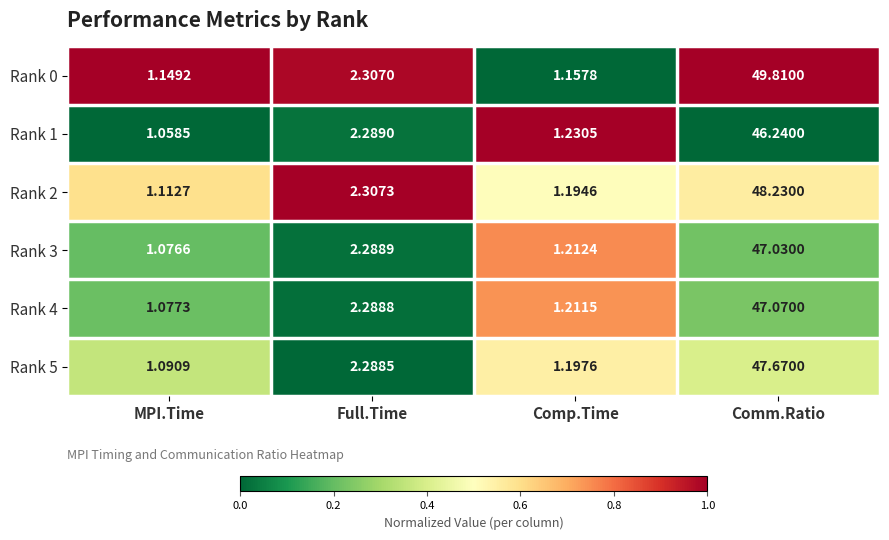

At which label does Rank 3 reach its peak?

Comm.Ratio